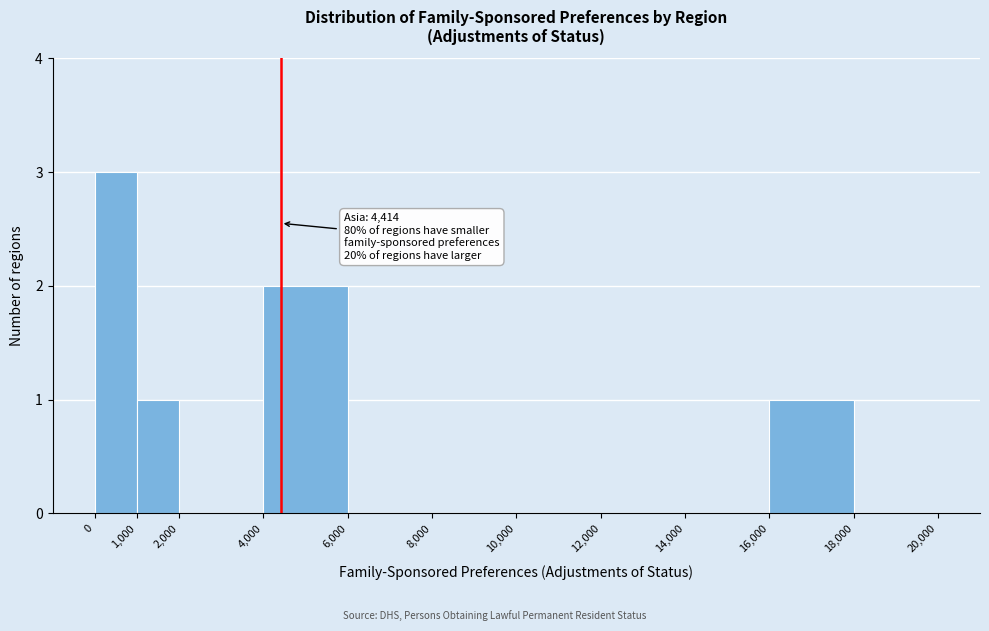

Over which range of the x-axis is the bar tallest?

0 to 1,000